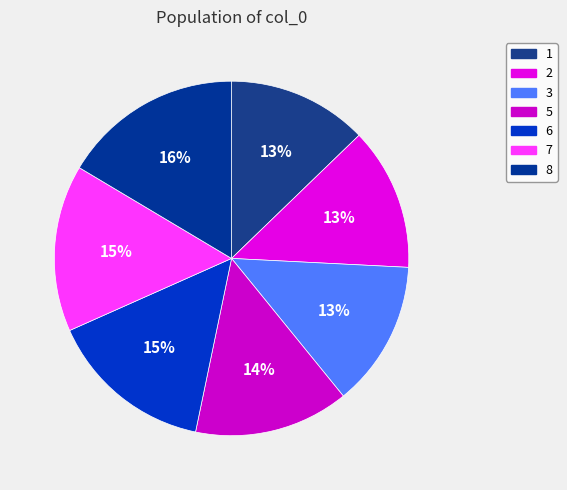

To the nearest percent, what percentage of the pie is 8?

16%